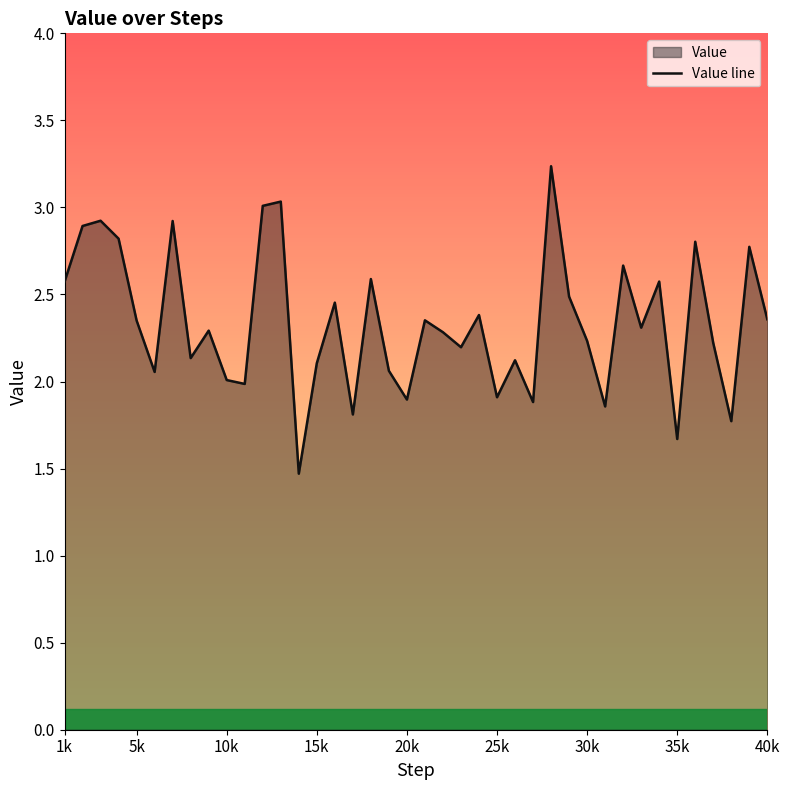

True or false: there are more than 1 points higher than both neighbors.

True